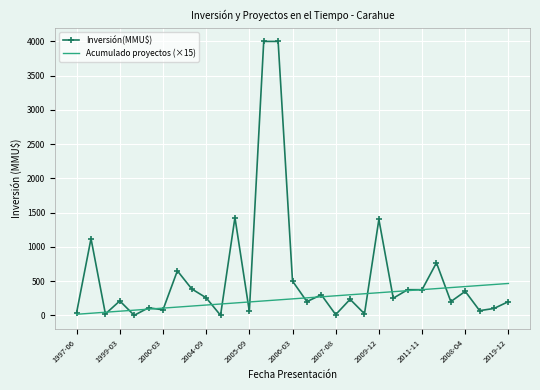

Which series has the largest range (max minus min)?

Inversión(MMU$)